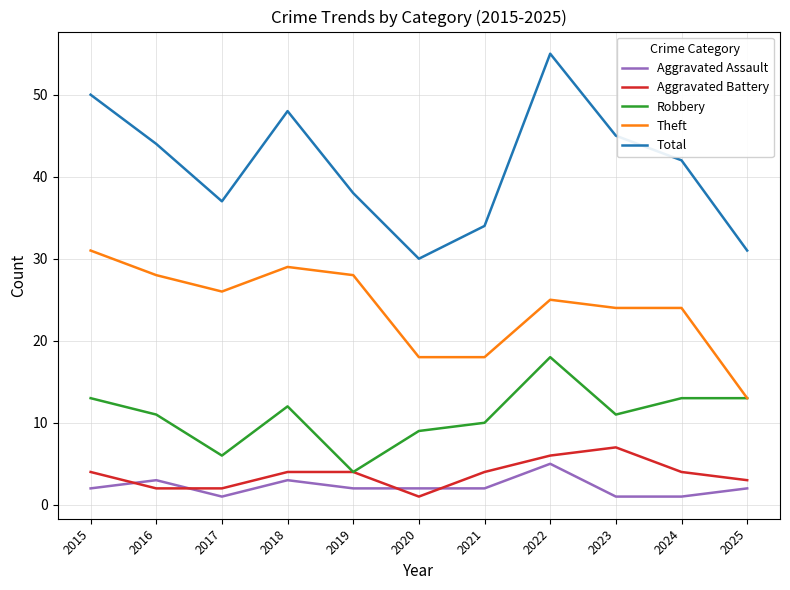

True or false: Total and Robbery intersect in this chart.

False